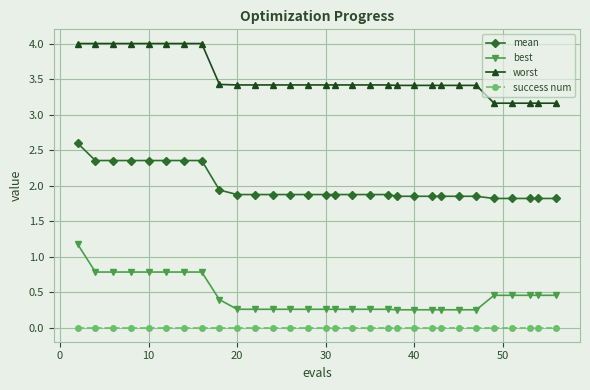

What is the value of the best point at the 8th from the left?

0.8